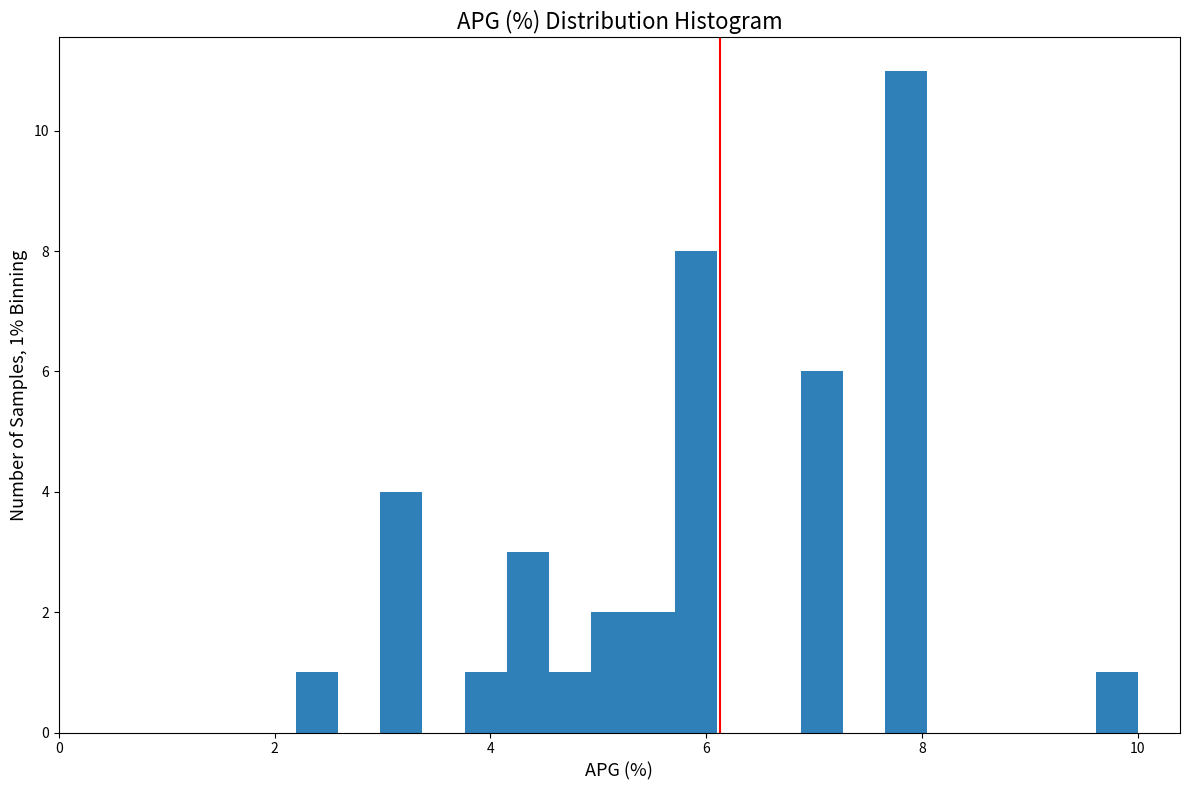

Read against the x-axis, roughly where is the centre of the tallest bar?

7.8